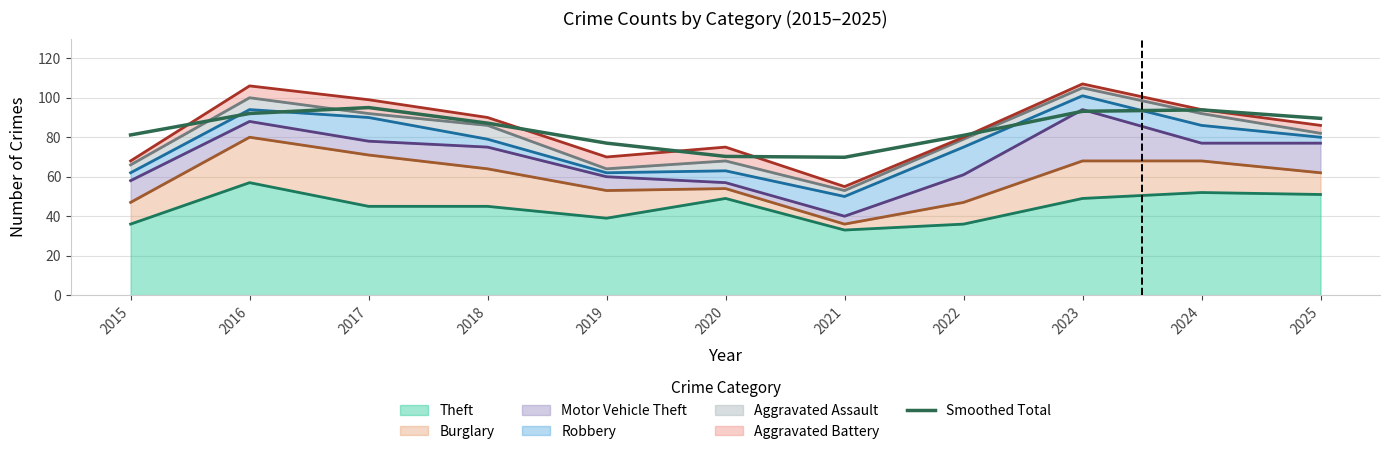

How many values are below 87?

5